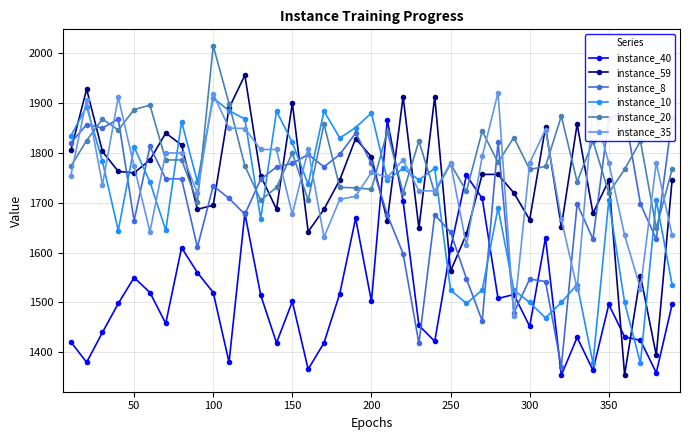

In instance_10, how many points are higher than both neighbors (excluding endpoints)?

13